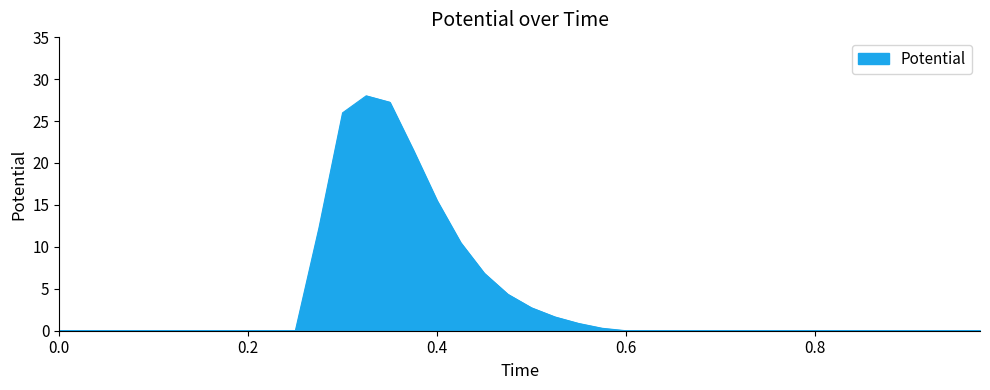

What is the difference between the maximum and minimum values?

28.0